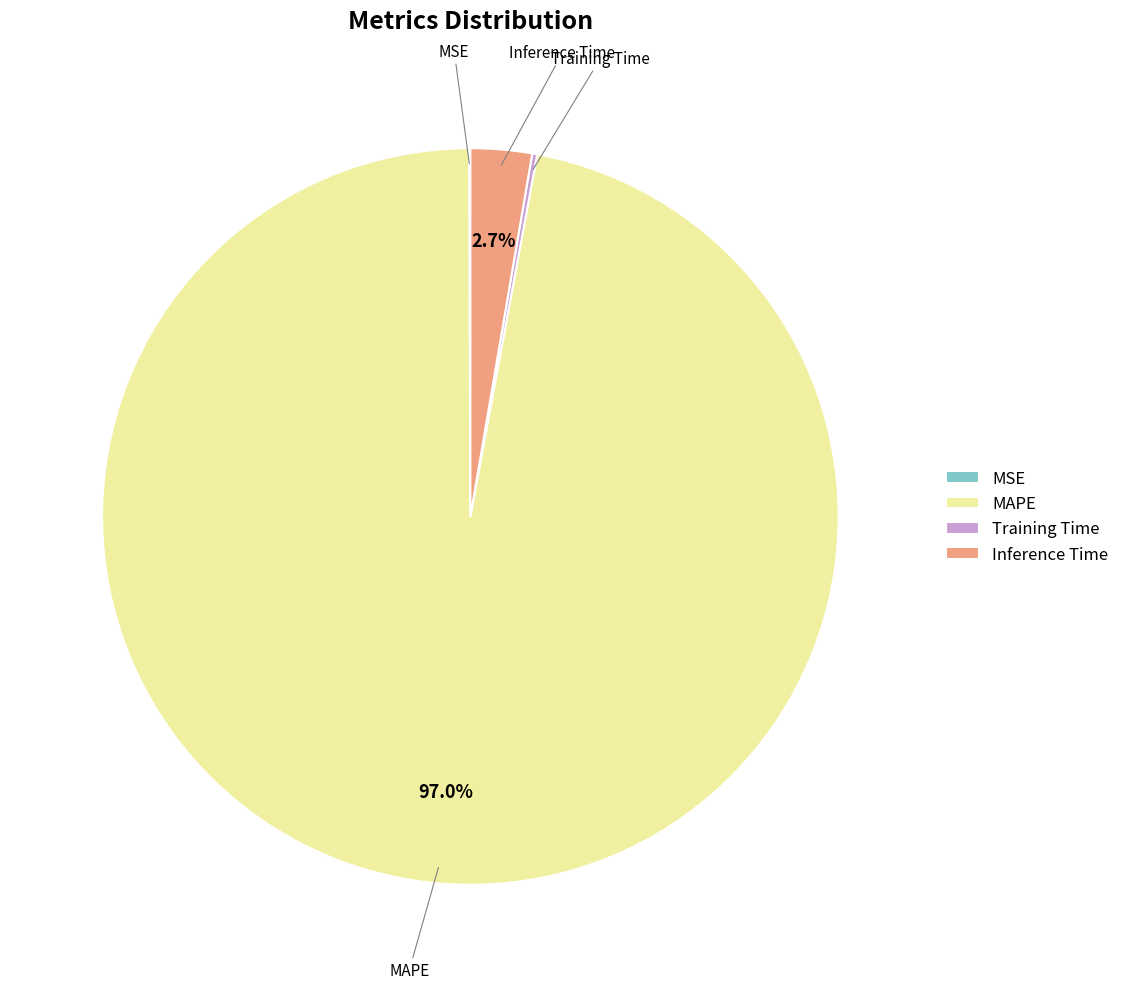

What percentage do Inference Time and MAPE together represent?

99.7%